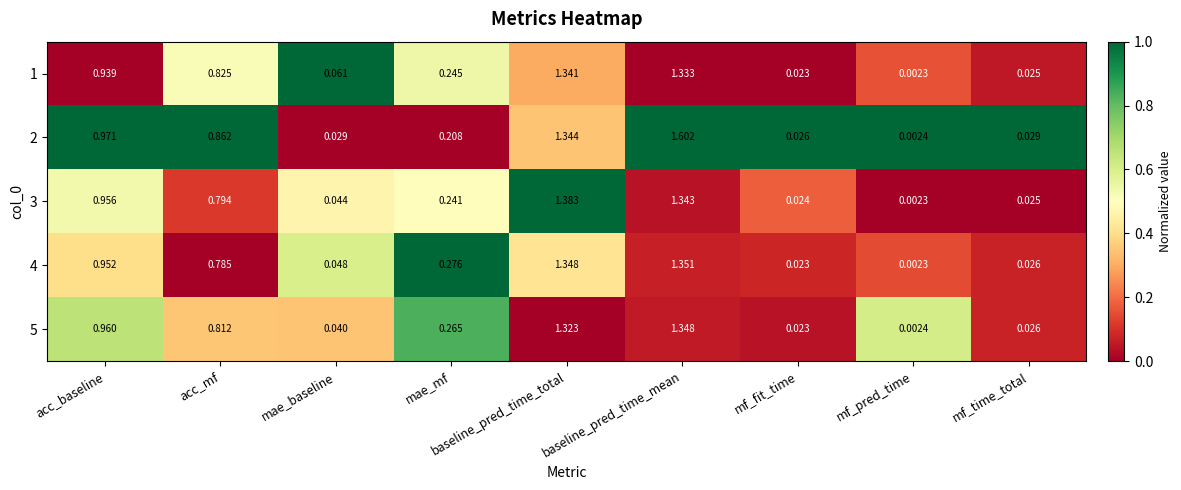

Where is 3 nearest to the value 0?

mf_pred_time